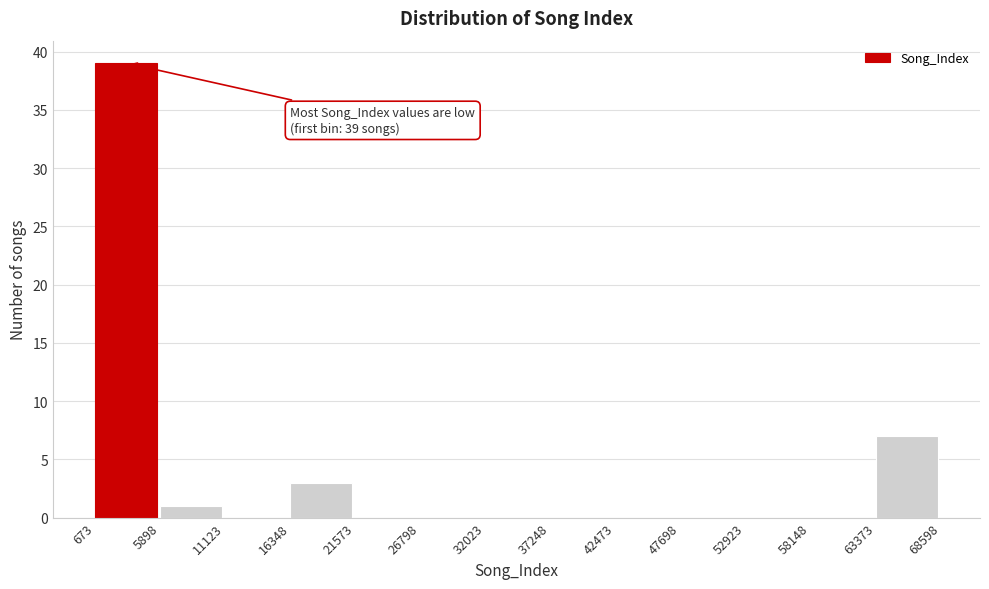

Which range on the x-axis has the tallest bar?

673 to 5898